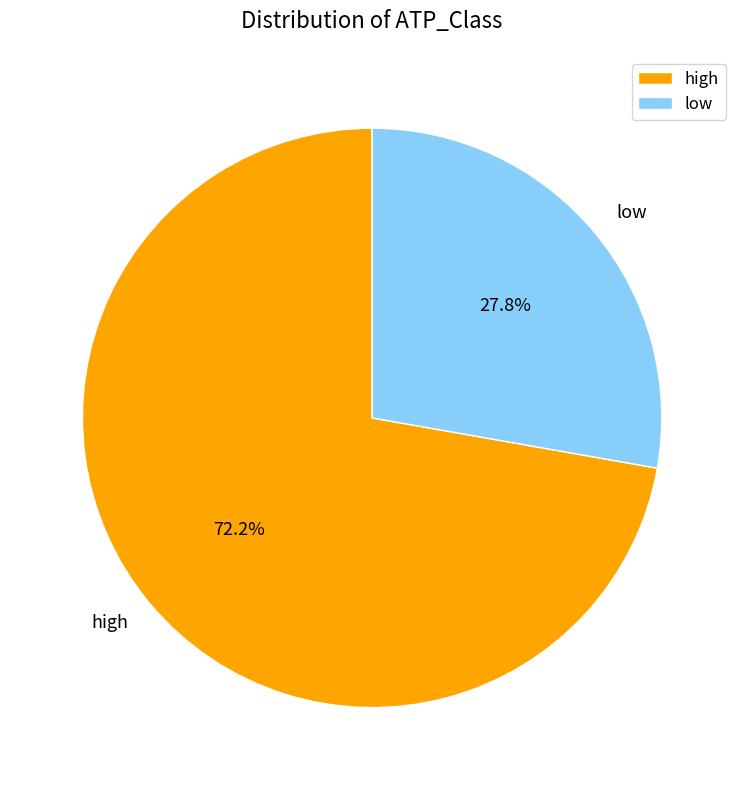

What is the total percentage of low and high?

100.0%